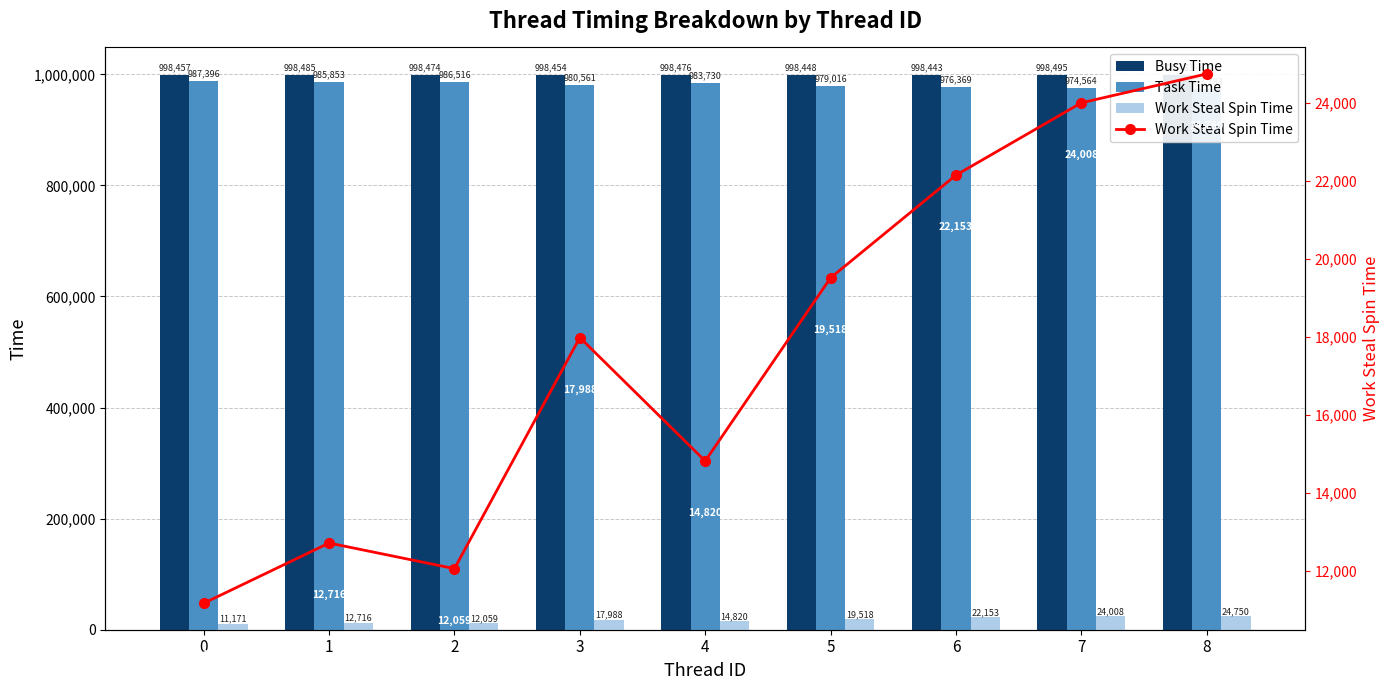

Which series has the largest total across all categories?

Busy Time